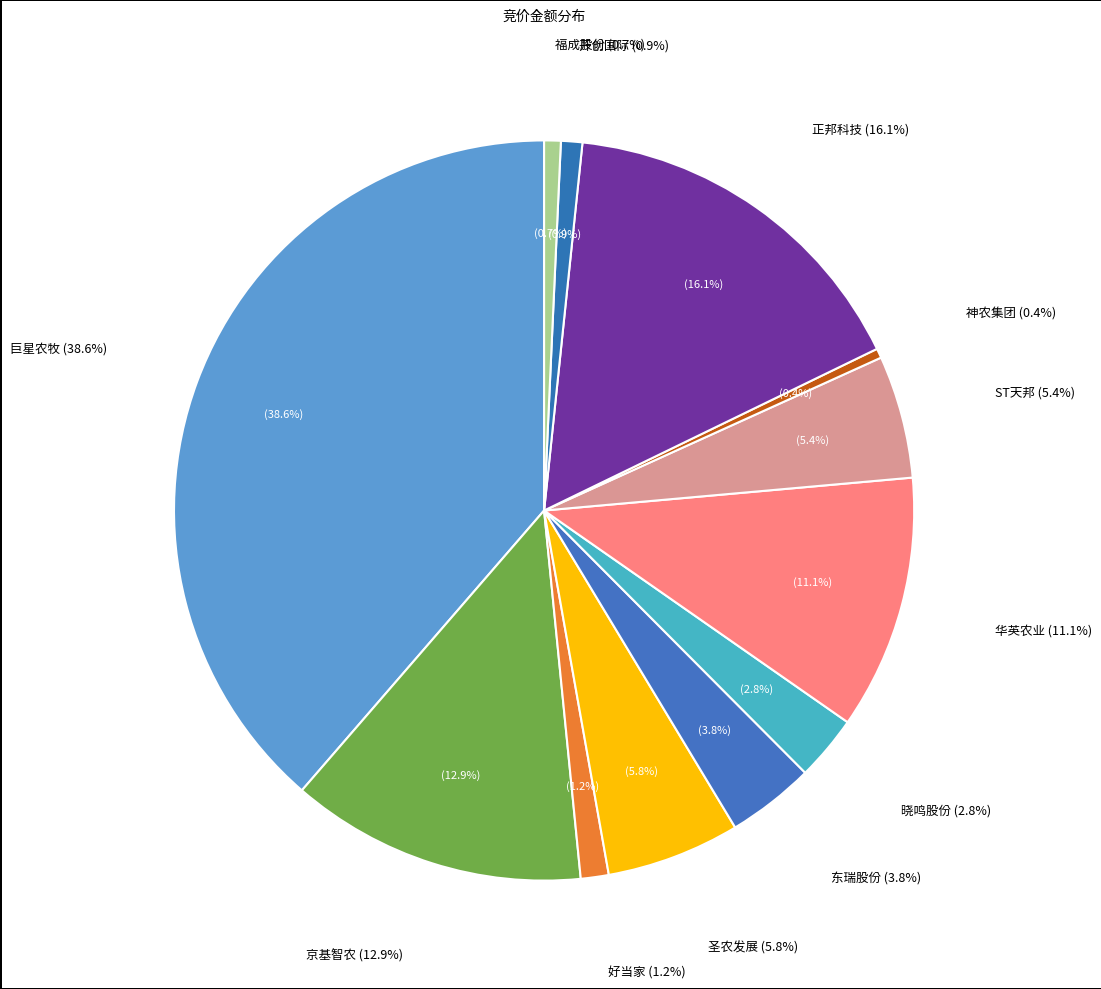

Which category has the biggest portion of the pie?

巨星农牧